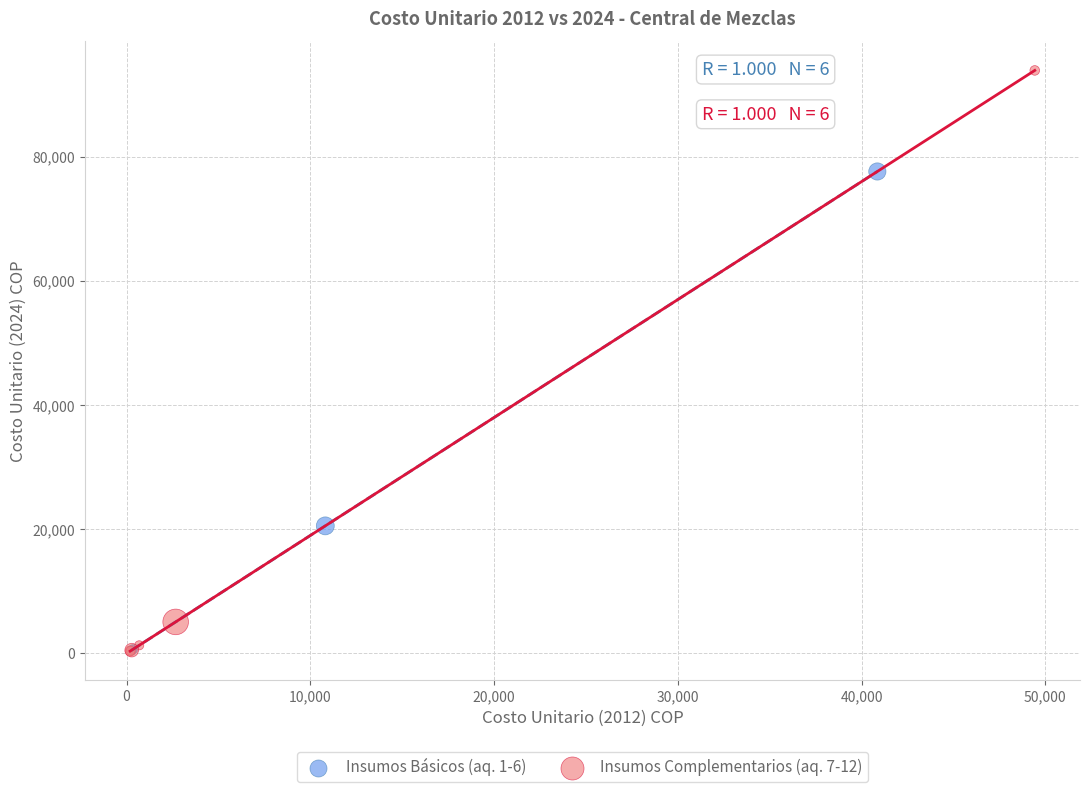

Which series reaches the maximum Y coordinate?

Insumos Complementarios (aq. 7-12)